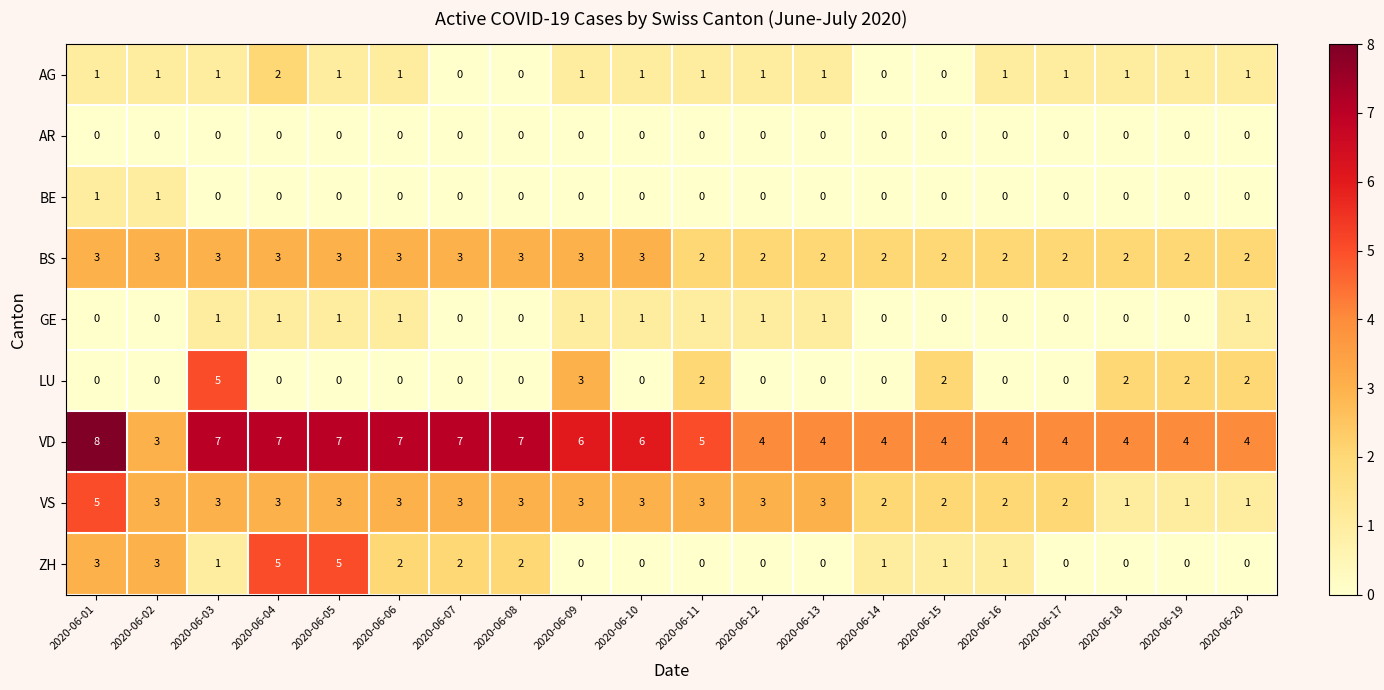

Which series changed the most between 2020-06-09 and 2020-06-14?

LU